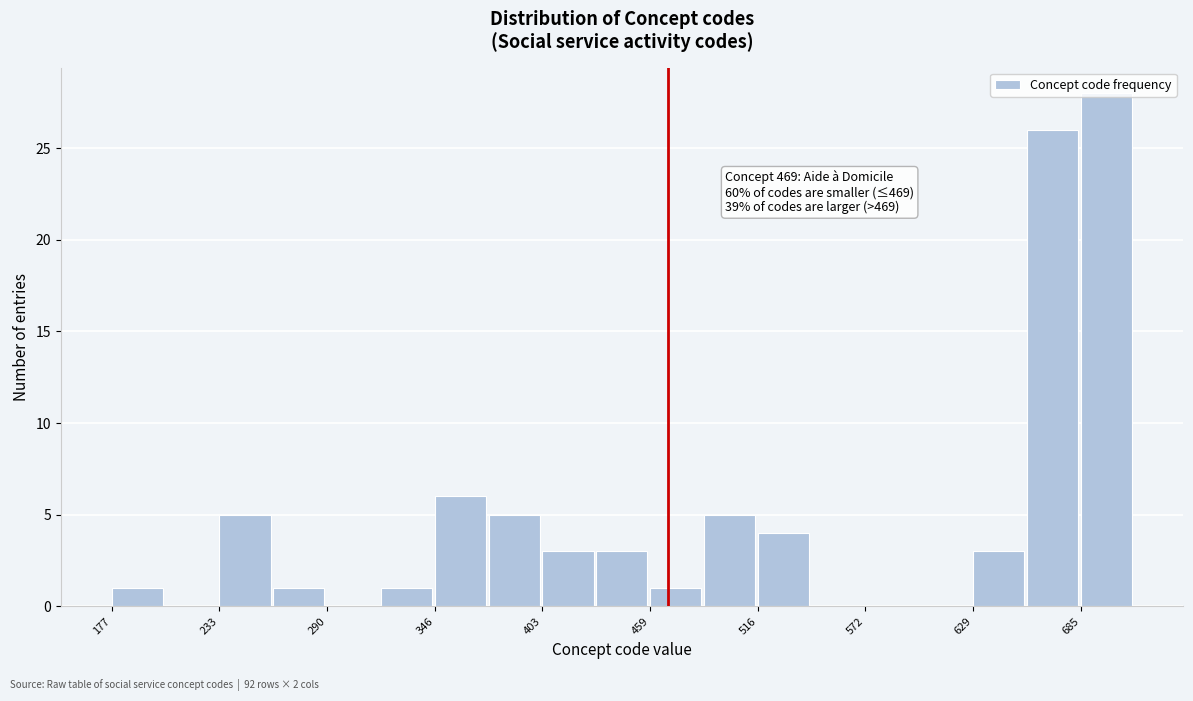

Around what value on the x-axis is the tallest bar? Give the approximate position of its centre, as read against the axis.

700